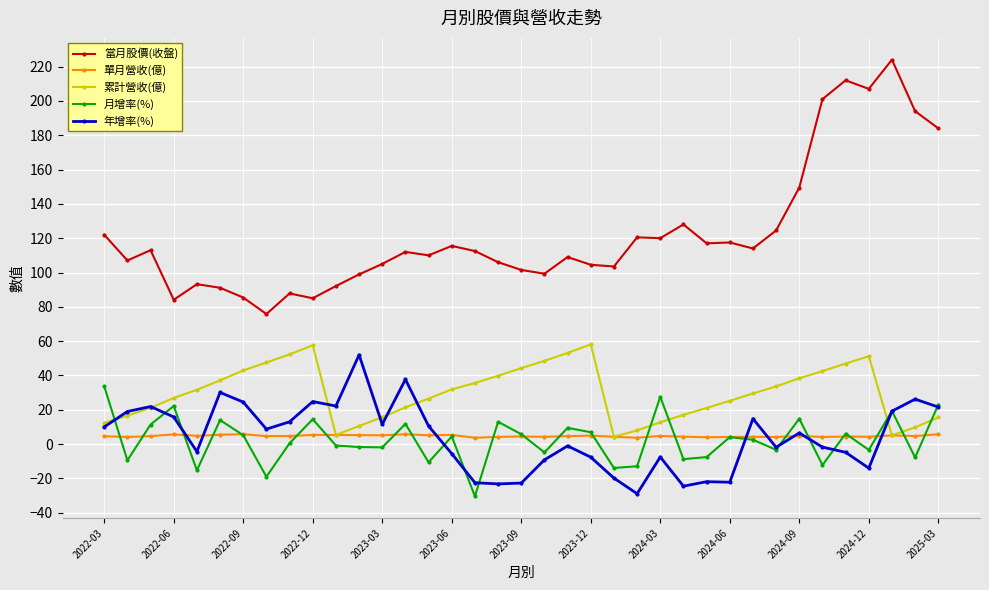

True or false: 單月營收(億) and 當月股價(收盤) cross at least once.

False